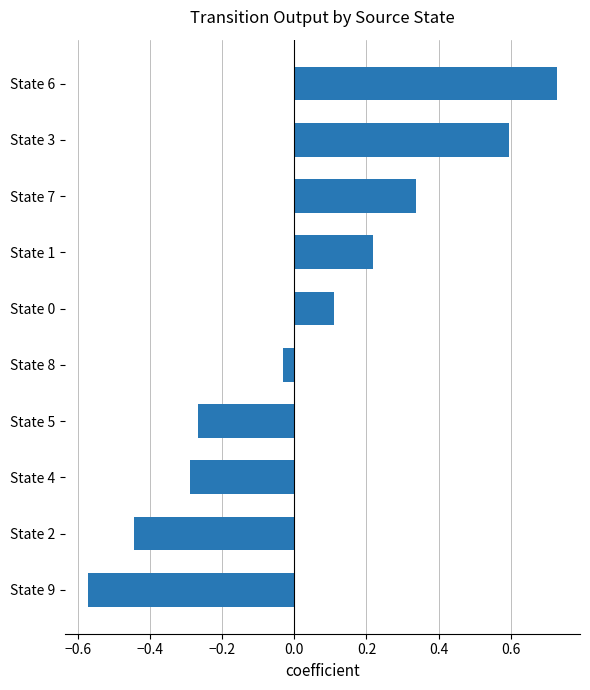

What is the difference between the maximum and minimum values?

1.3